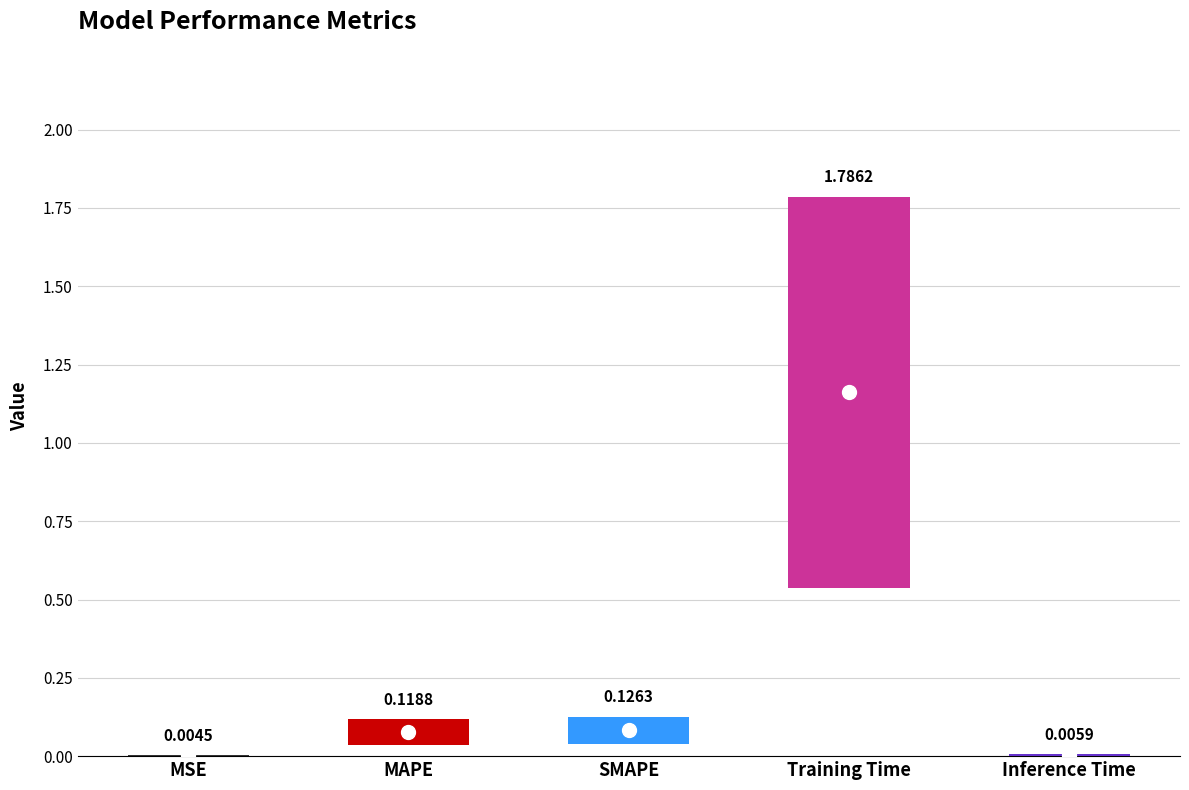

True or false: the data shows 0.1 at SMAPE.

True